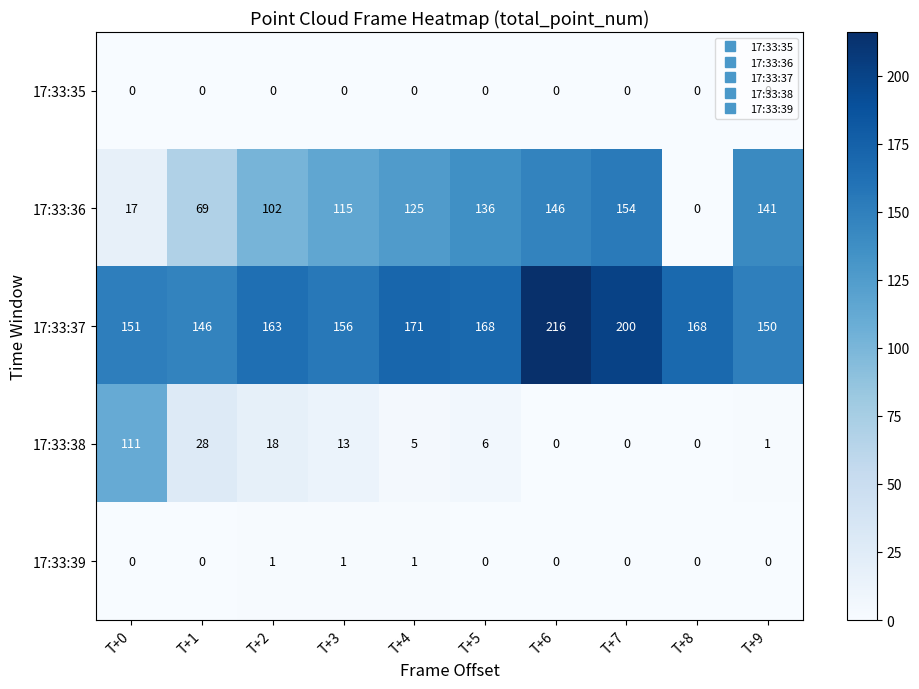

At T+3, list the series in order from smallest to largest.

17:33:35, 17:33:39, 17:33:38, 17:33:36, 17:33:37